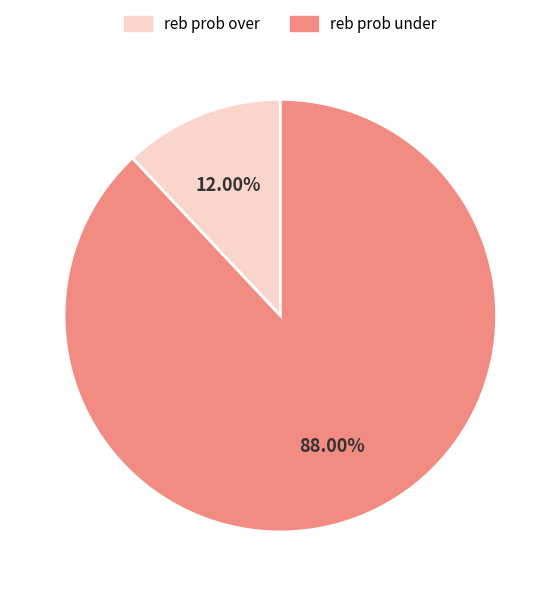

Is there any slice that represents more than half of the pie?

Yes